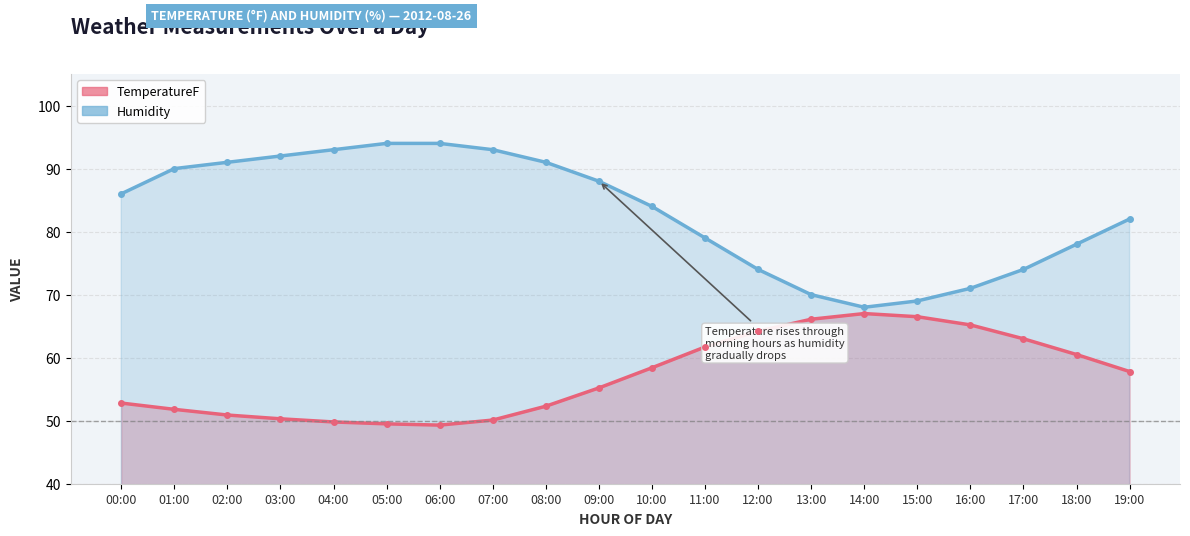

Between 12:00 and 17:00, which is larger?

12:00